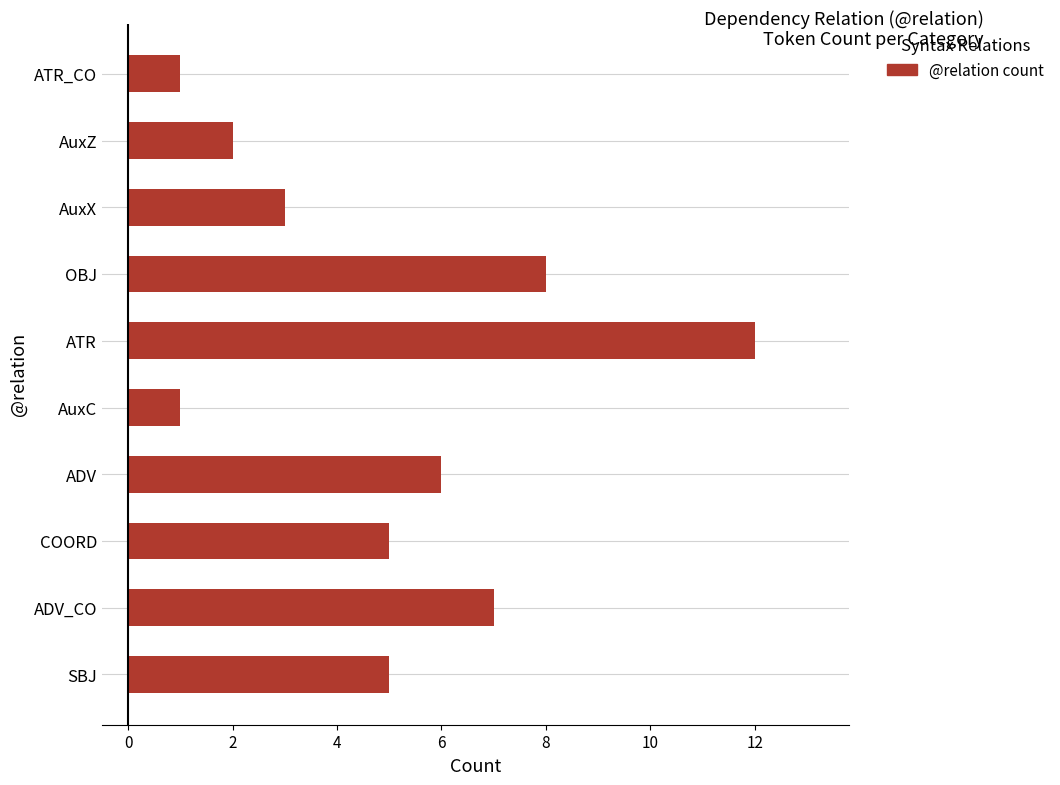

Between ATR and AuxC, which is larger?

ATR